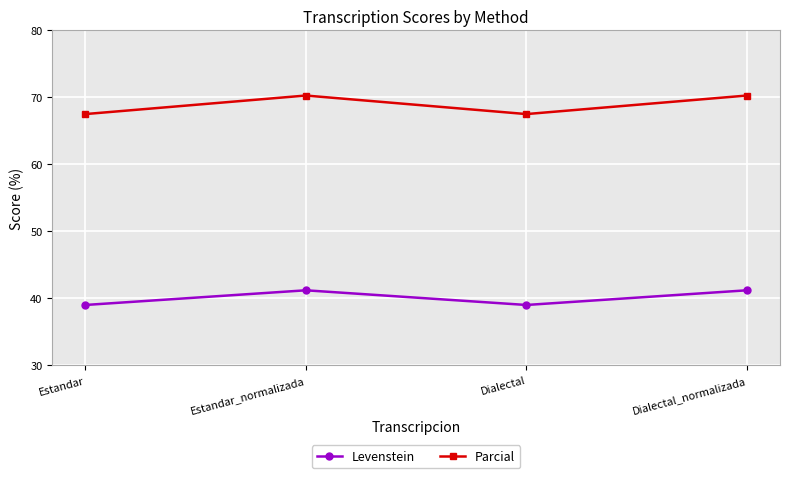

How many lines are shown in the chart?

2